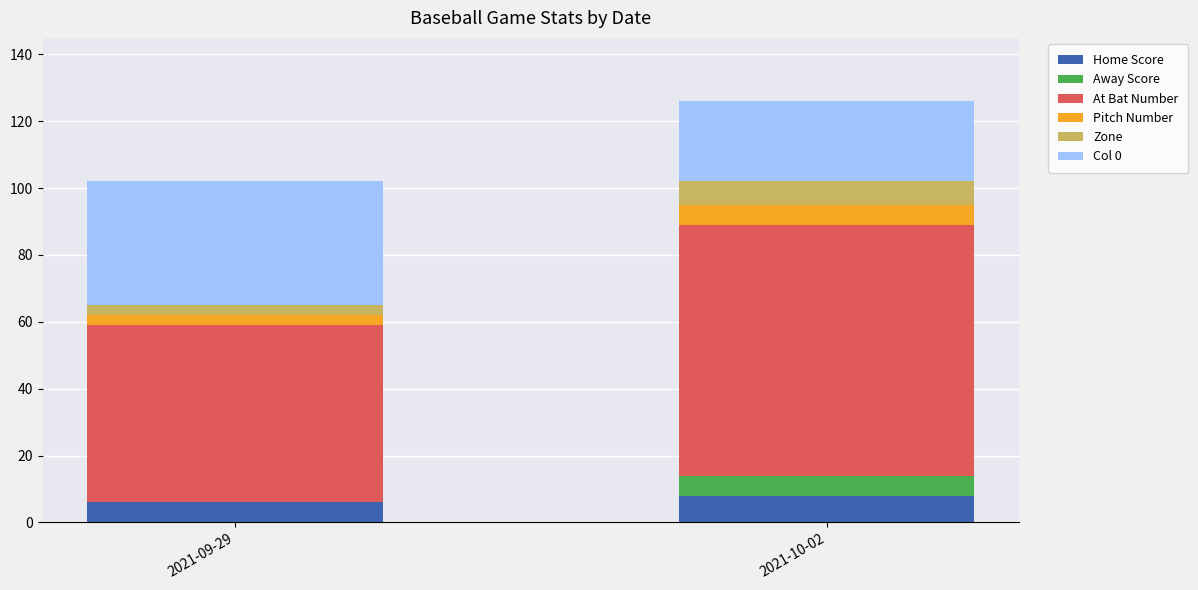

What is the total value across all series at 2021-10-02?

126